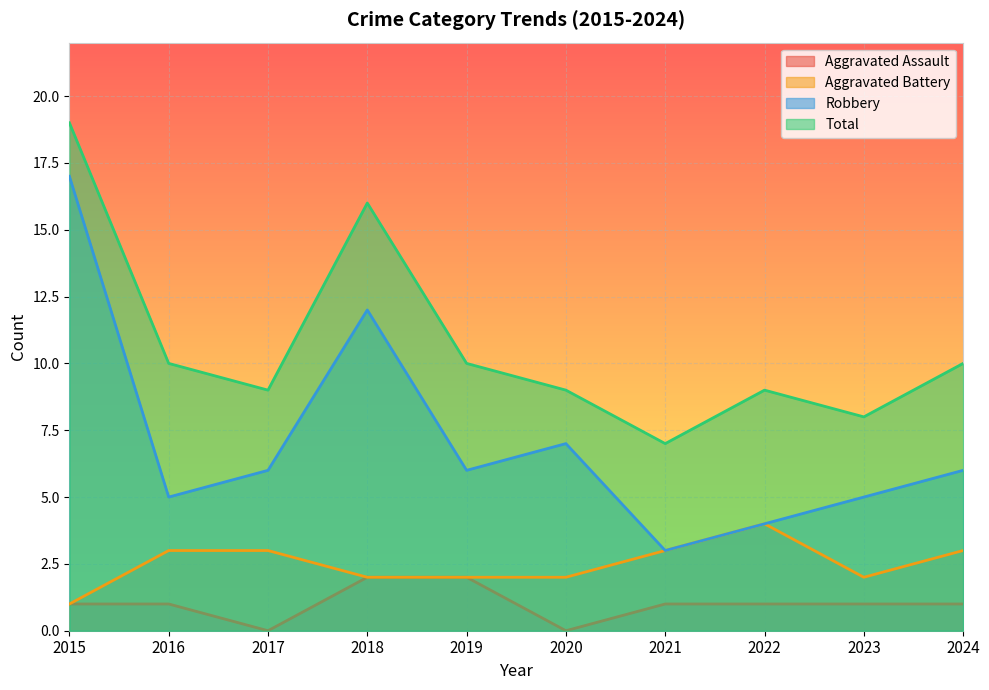

Reading left to right, what are all the values shown in this chart?

Aggravated Assault: 1	1	0	2	2	0	1	1	1	1
Aggravated Battery: 1	3	3	2	2	2	3	4	2	3
Robbery: 17	5	6	12	6	7	3	4	5	6
Total: 19	10	9	16	10	9	7	9	8	10